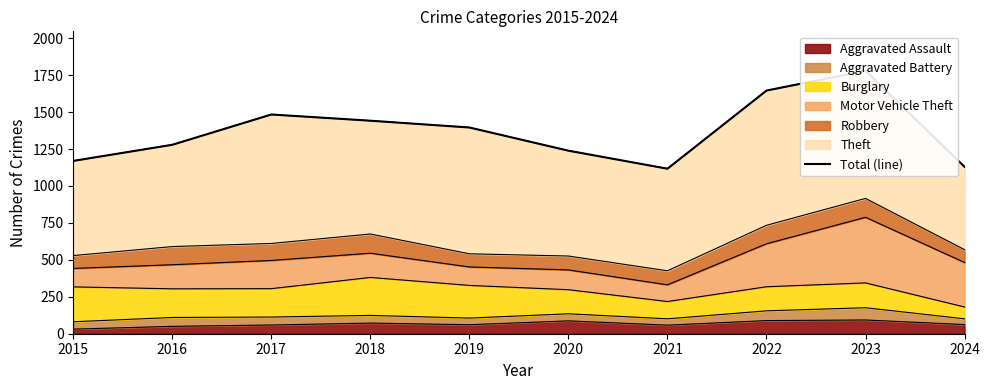

True or false: the data shows 1646 at 2022.

True